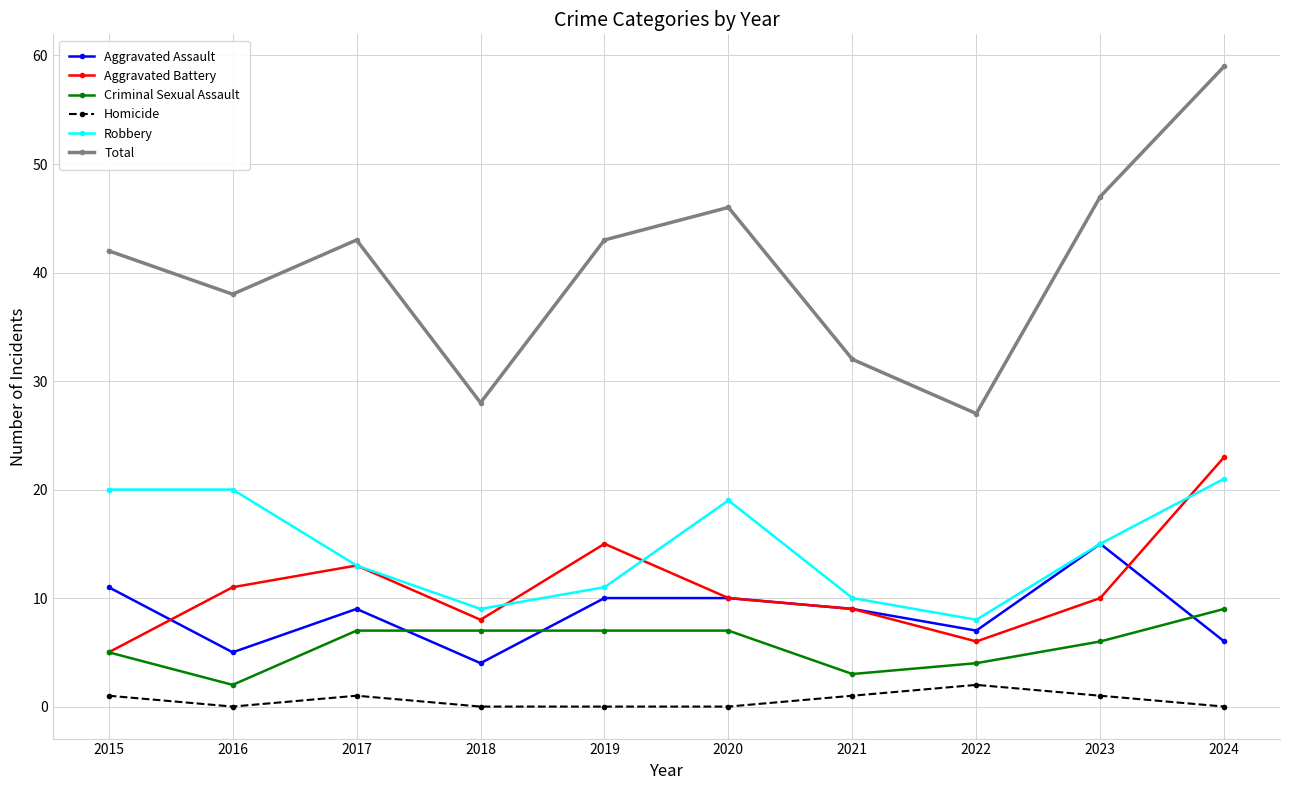

In Total, how many points are lower than both neighbors (excluding endpoints)?

3